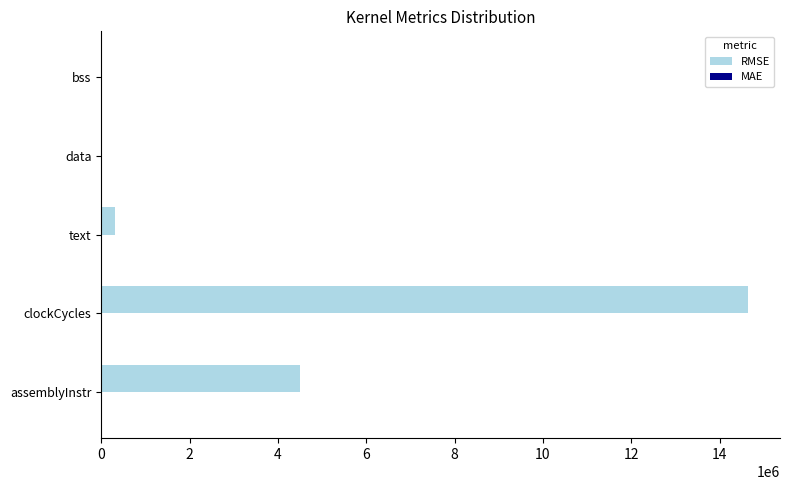

At which category is the sum across all series the highest?

clockCycles